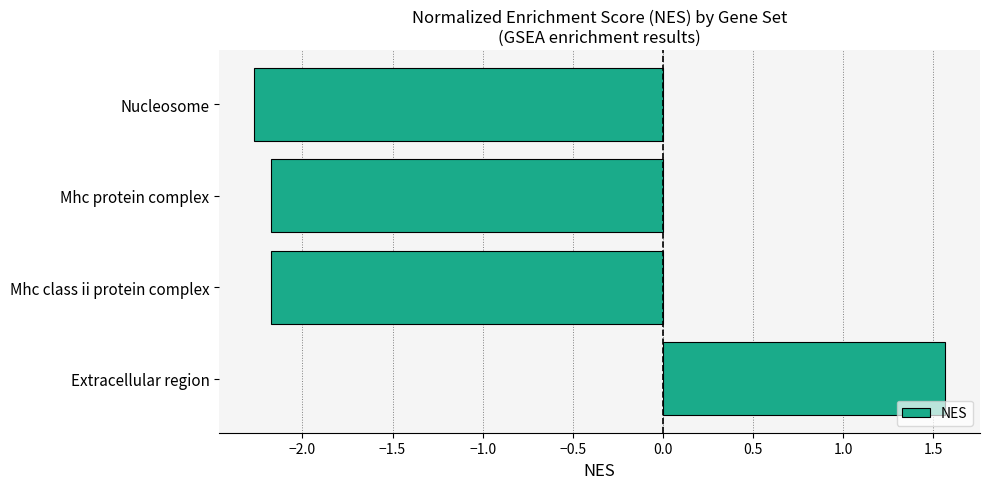

What is the smallest value displayed?

-2.3